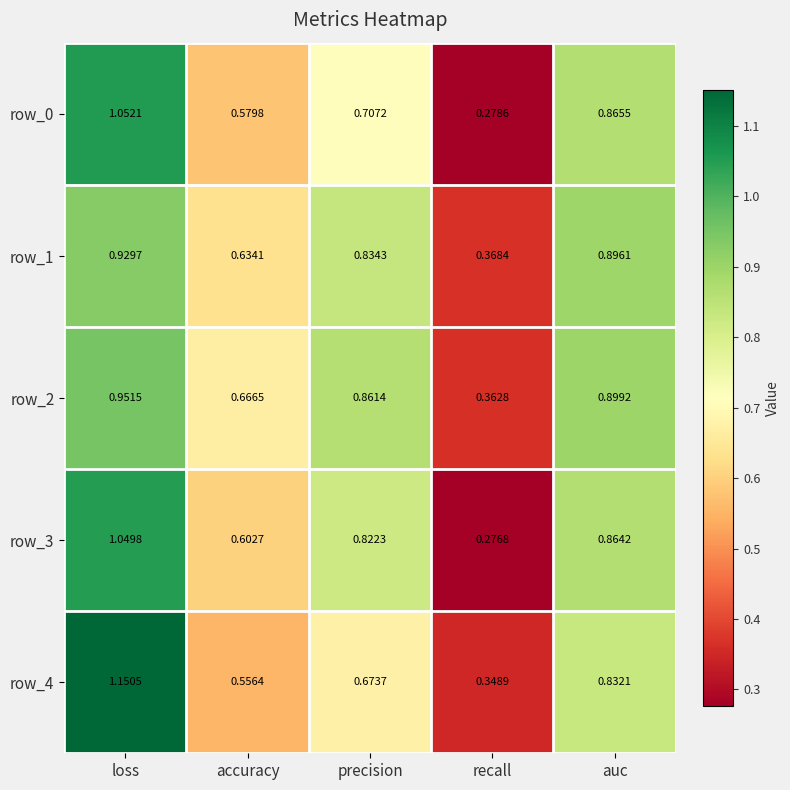

At which category does the chart reach its minimum across all series?

recall